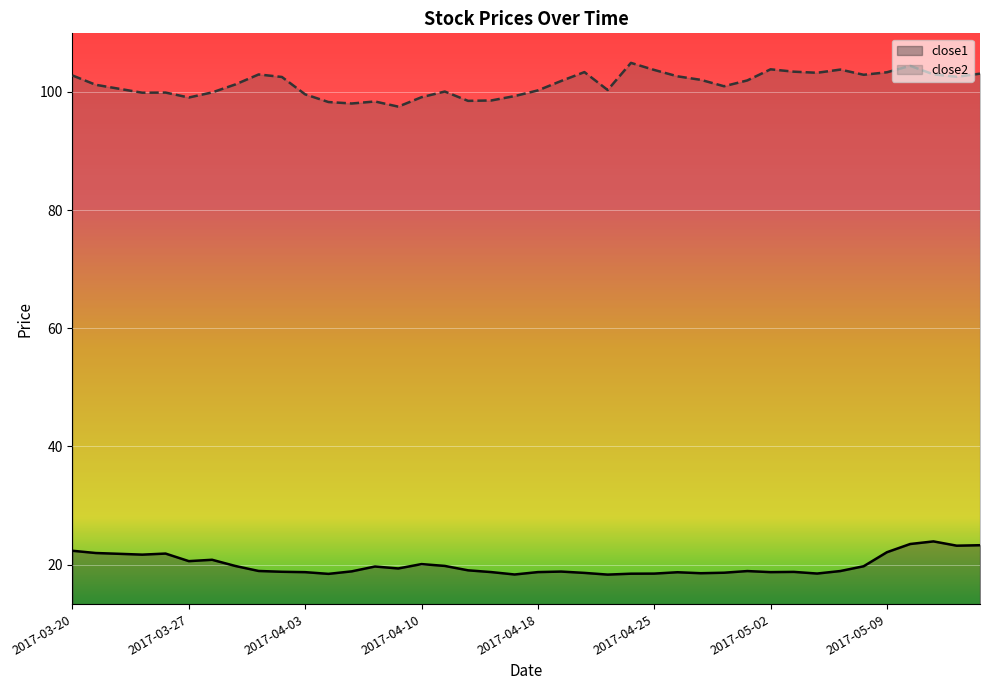

What is the maximum value shown in the chart?

104.9